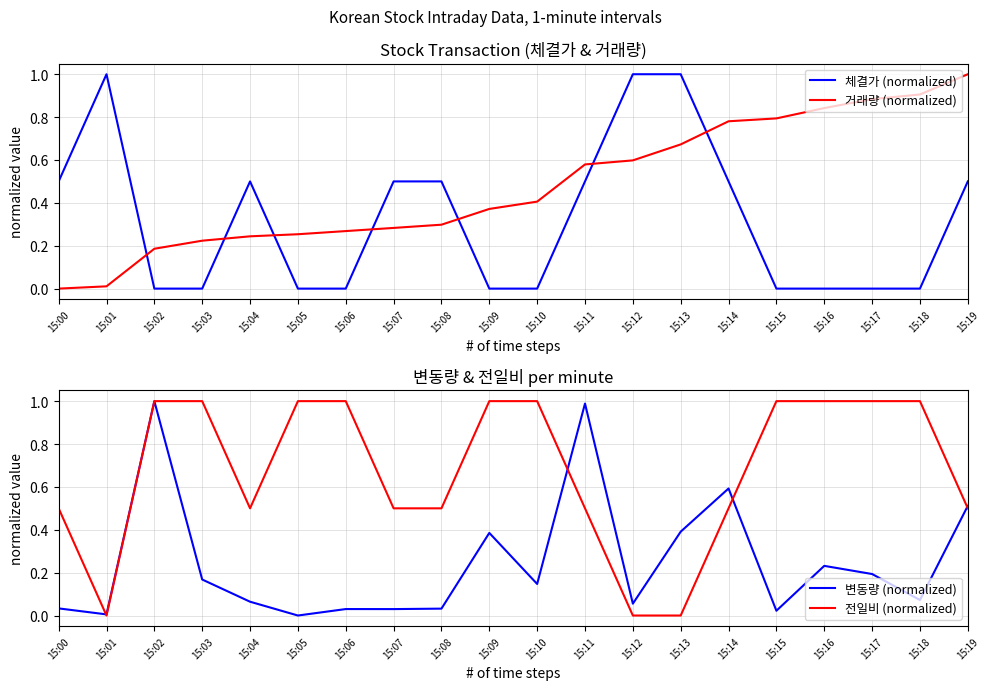

How many positive values does the 거래량 (normalized) series have?

19